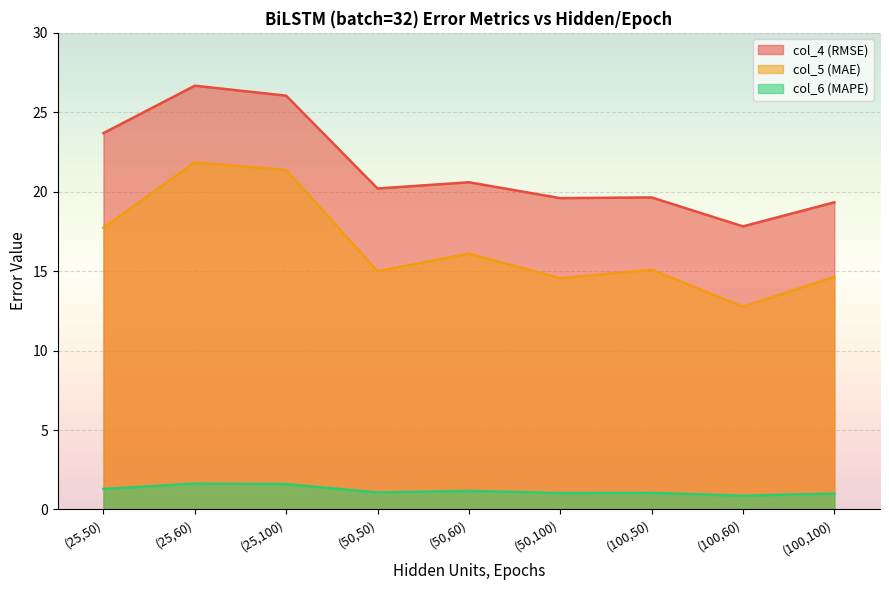

How many values in the col_5 (MAE) series exceed 15?

6